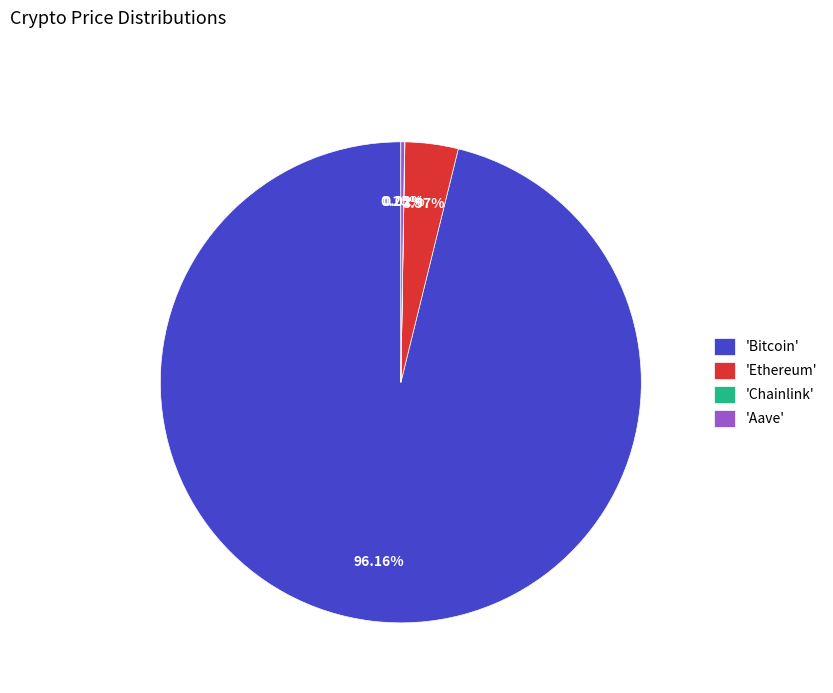

Which category accounts for the majority?

'Bitcoin'